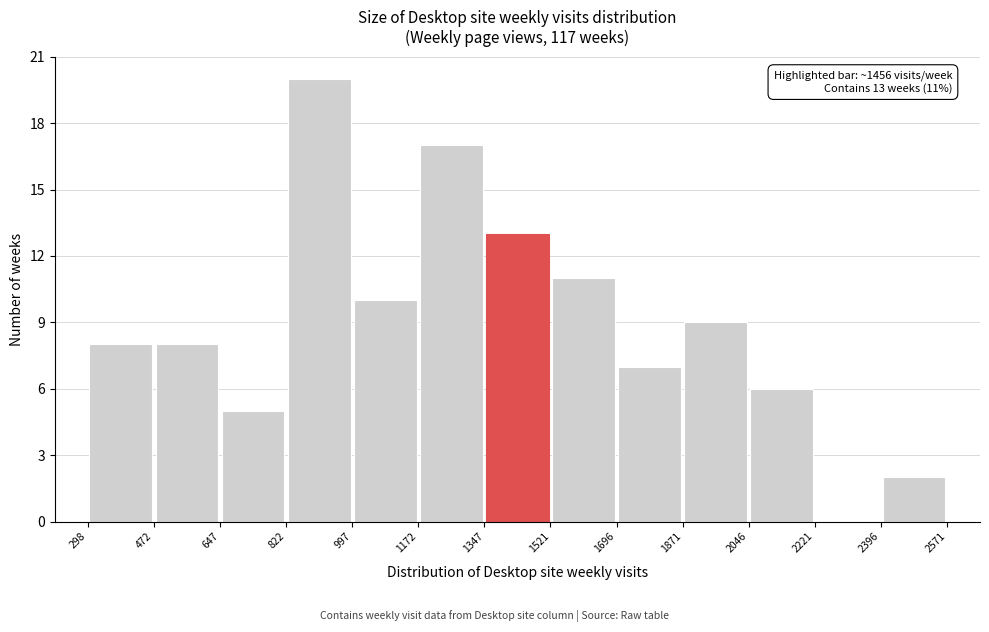

Which range on the x-axis has the tallest bar?

822 to 997